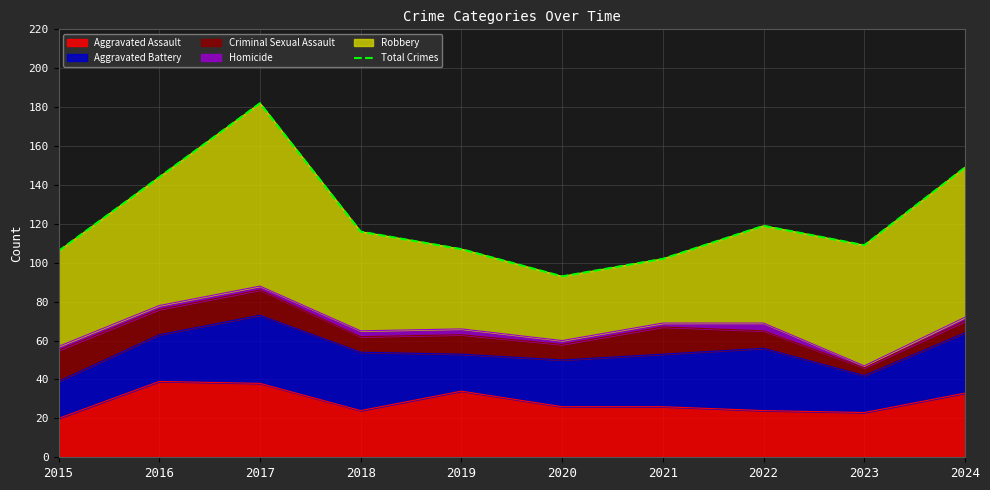

How many data points are less than 116?

5